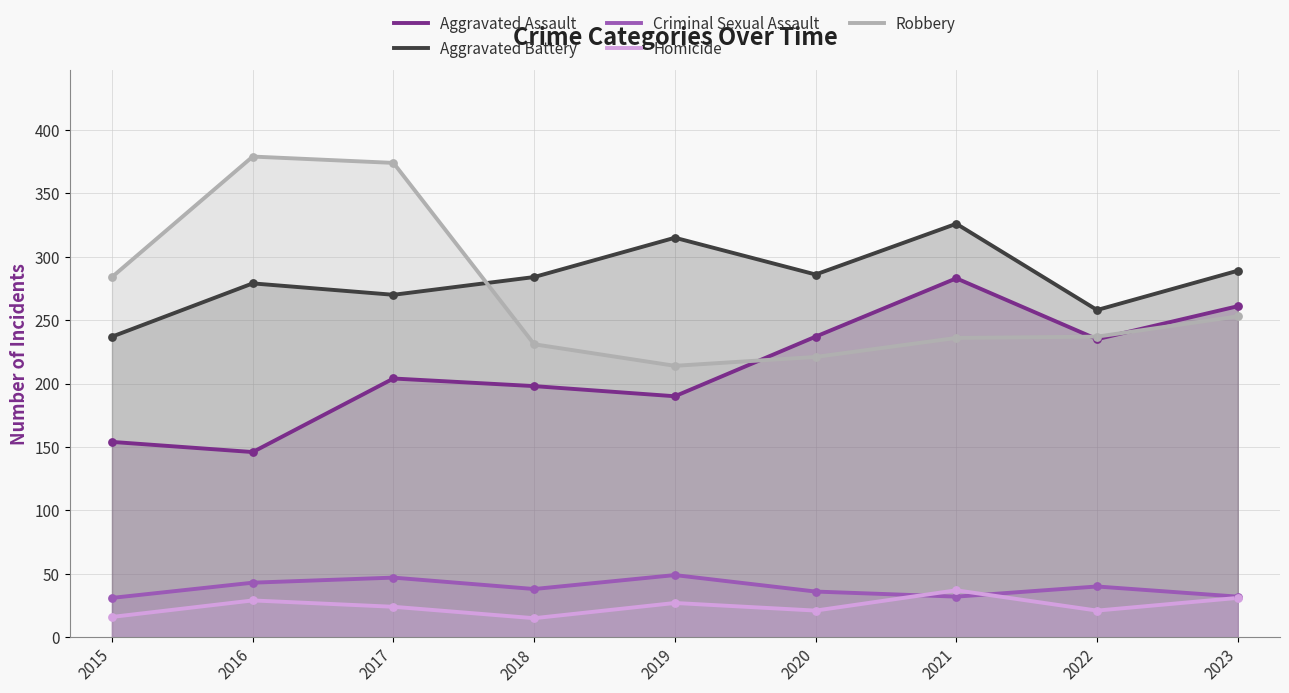

Which series has the largest total across all categories?

Aggravated Battery